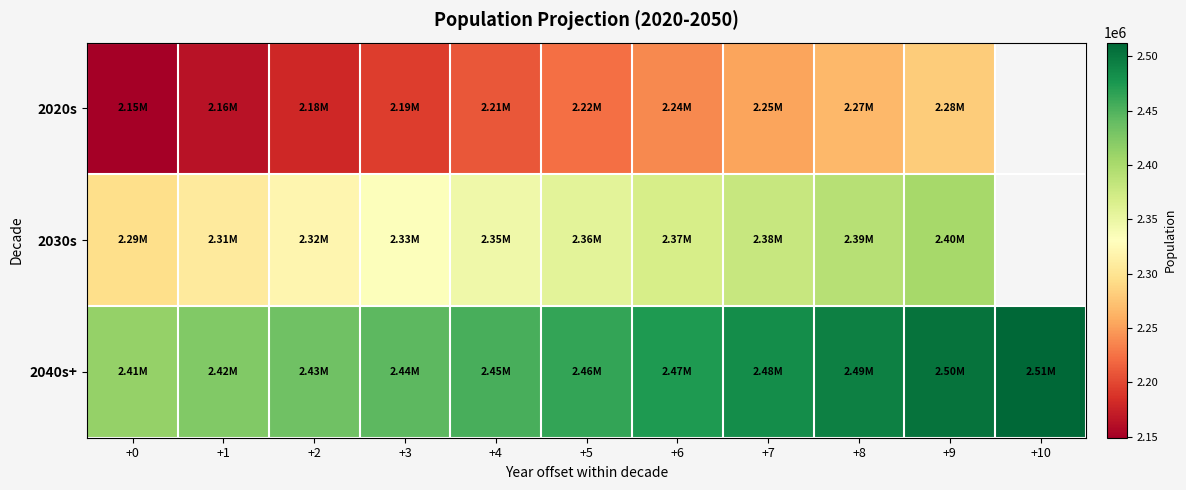

At which label is 2040s+ closest to 2462791?

+5